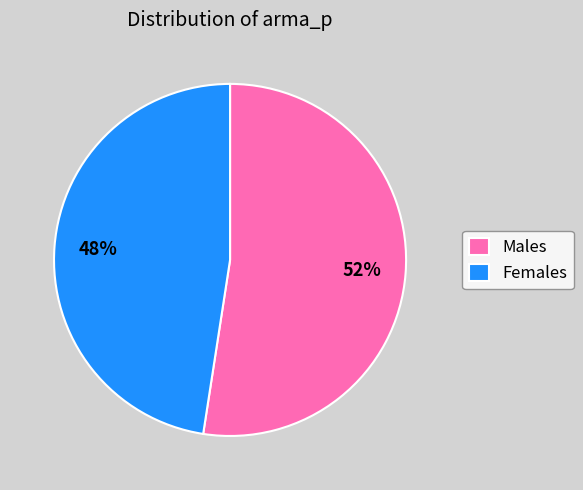

Which has a higher value, Males or Females?

Males